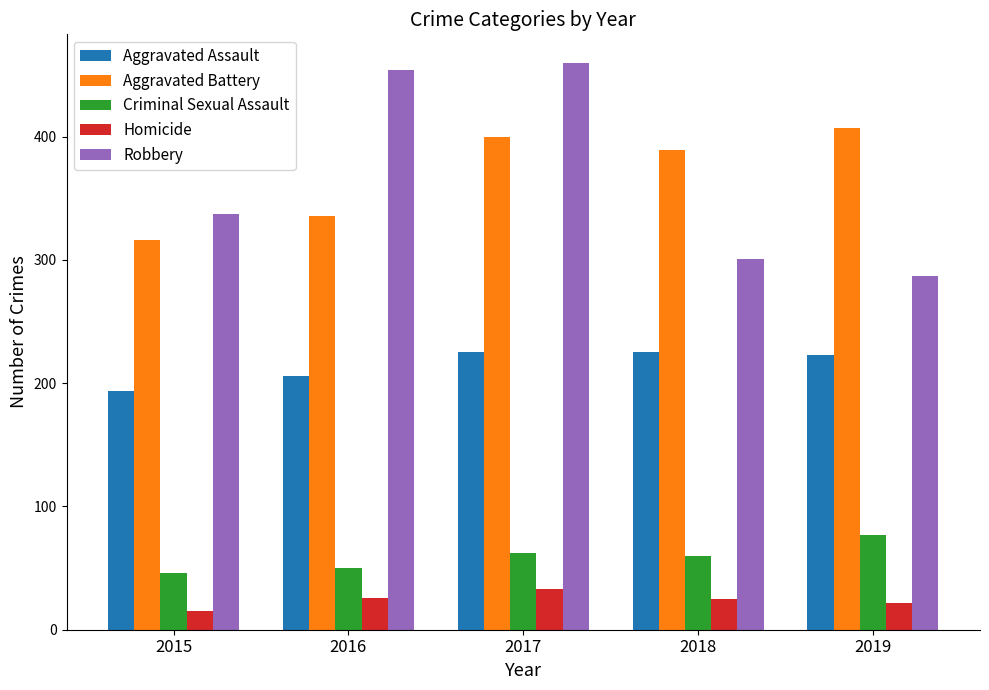

What is the maximum value shown in the chart?

460